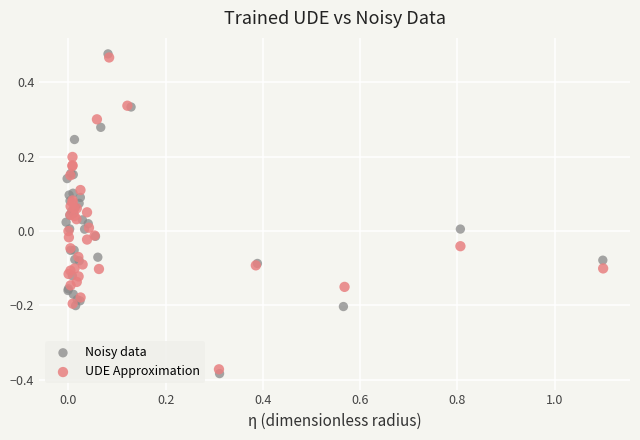

Which series has the largest Y range (max minus min)?

Noisy data